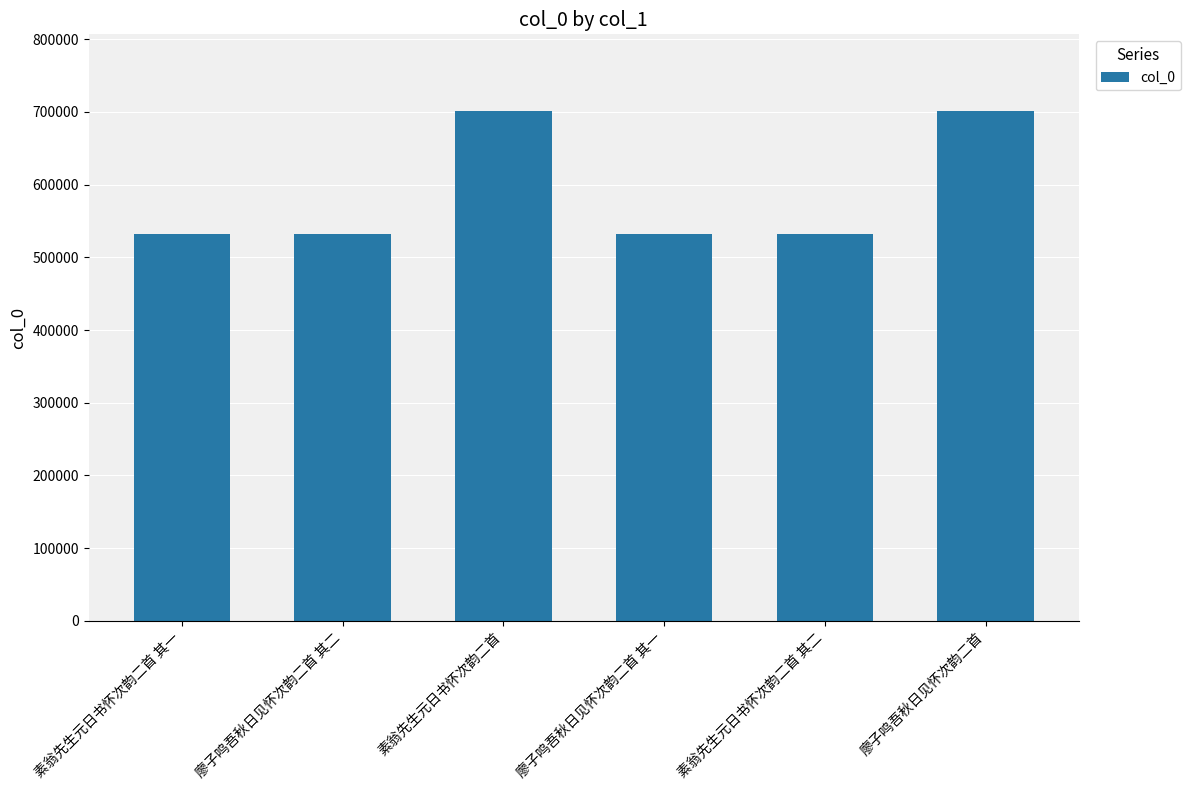

The chart shows a value of 531894 at 廖子鸣吾秋日见怀次韵二首 其一. True or false?

True